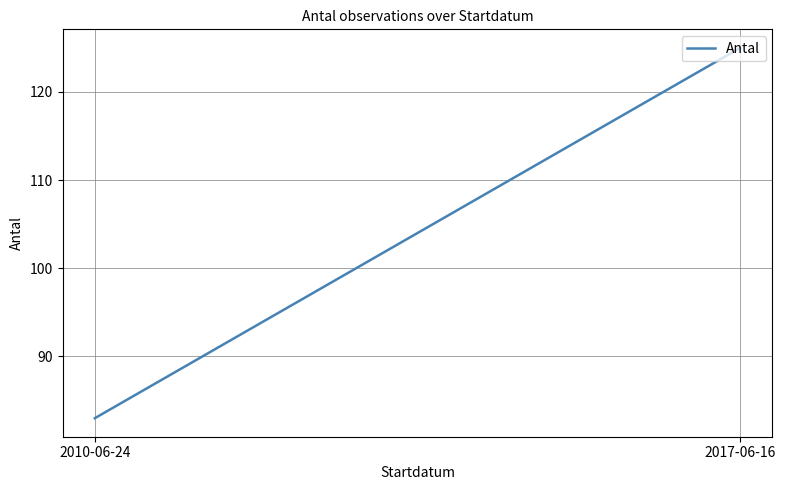

Which category has the lowest value across all series?

2010-06-24